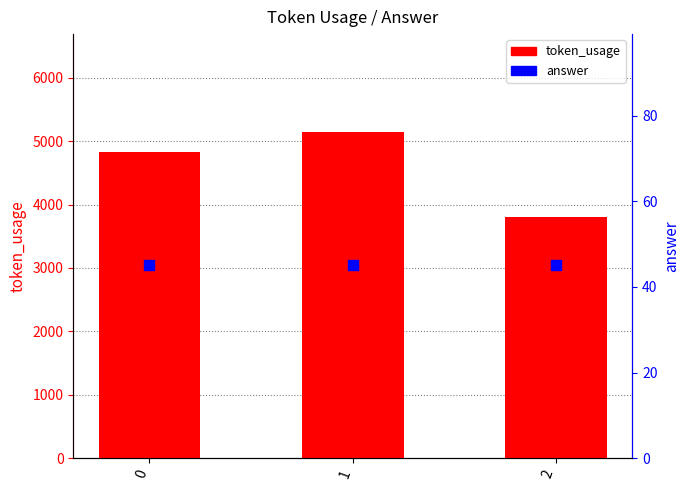

Which series reaches the maximum Y coordinate?

token_usage